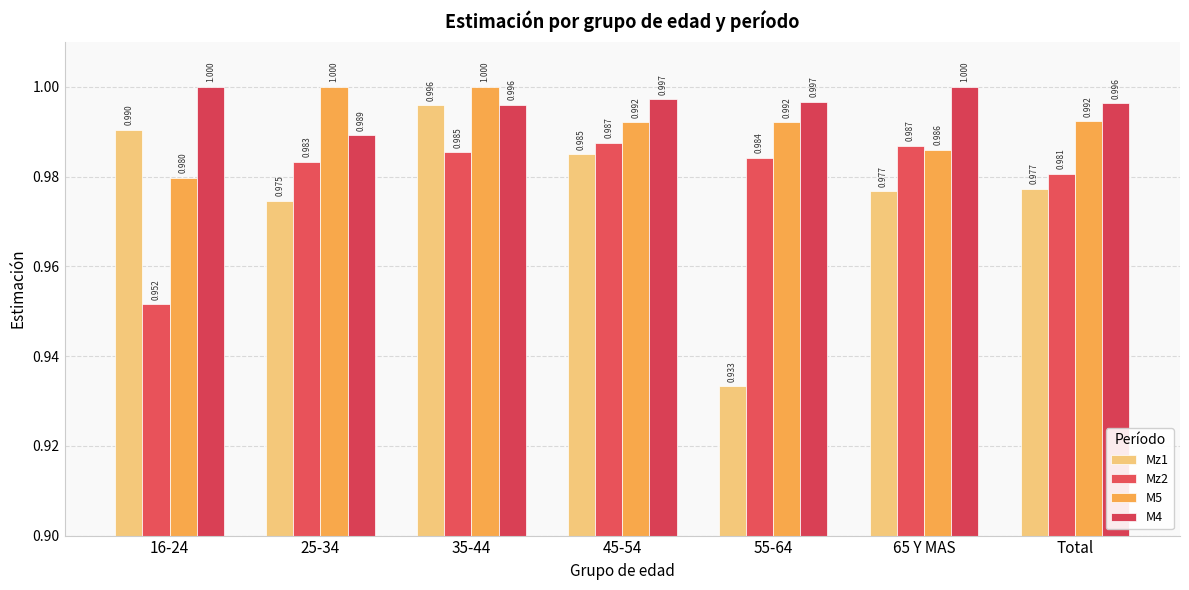

Rank the series at 25-34 from highest to lowest value.

M5, M4, Mz2, Mz1